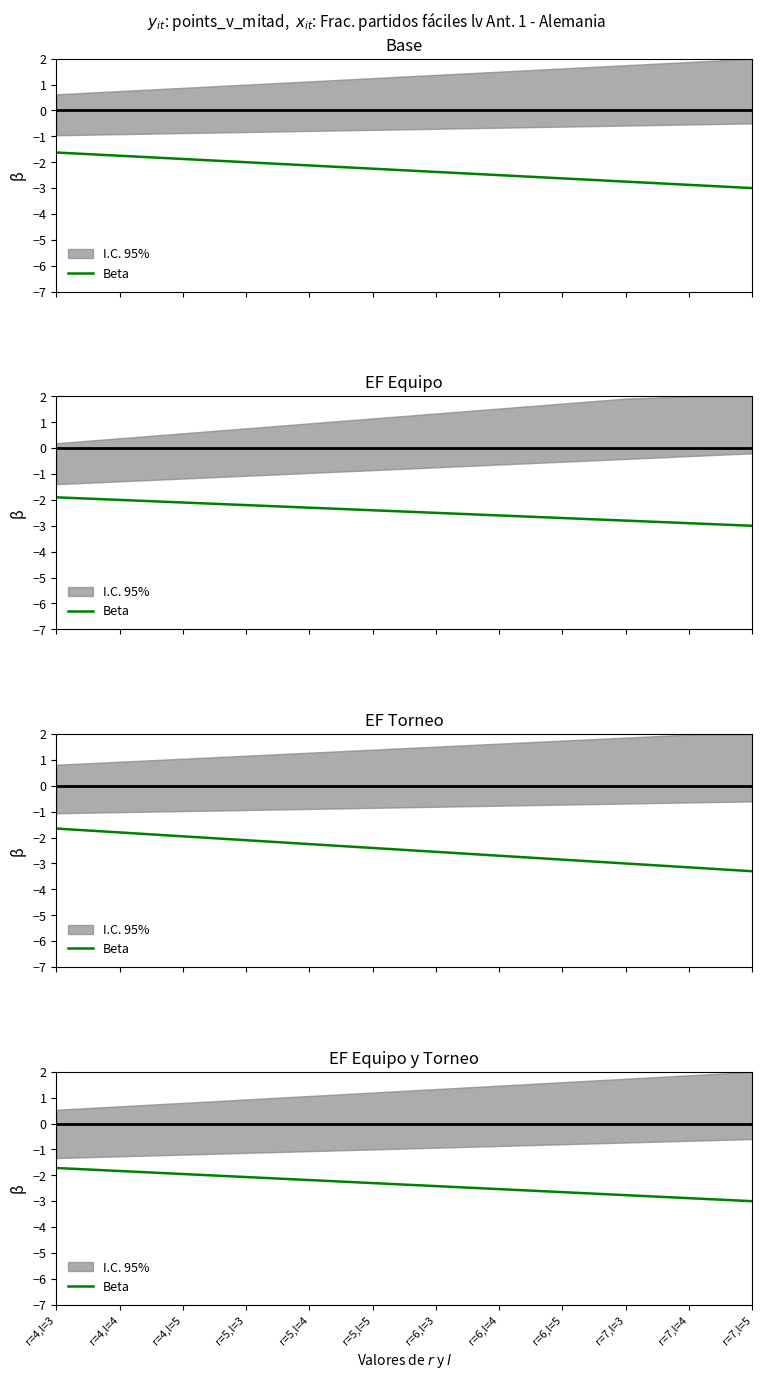

Read the value at r=6,l=4.

-2.5